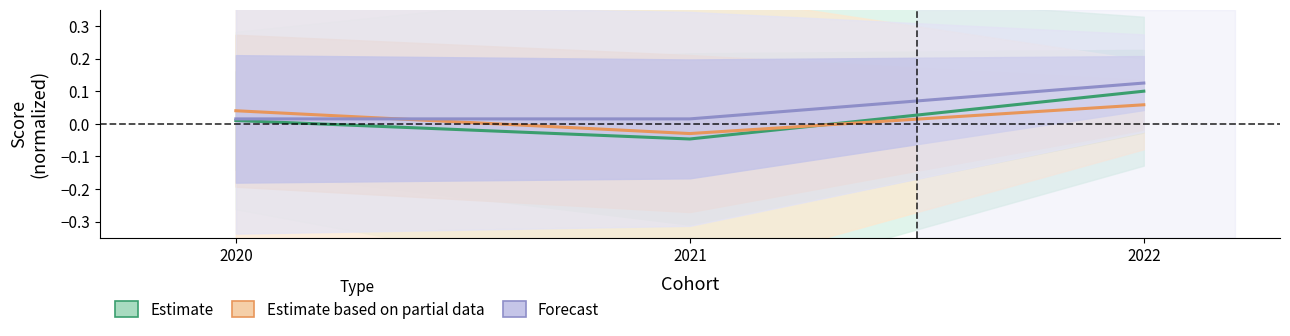

How many lines are shown in the chart?

3